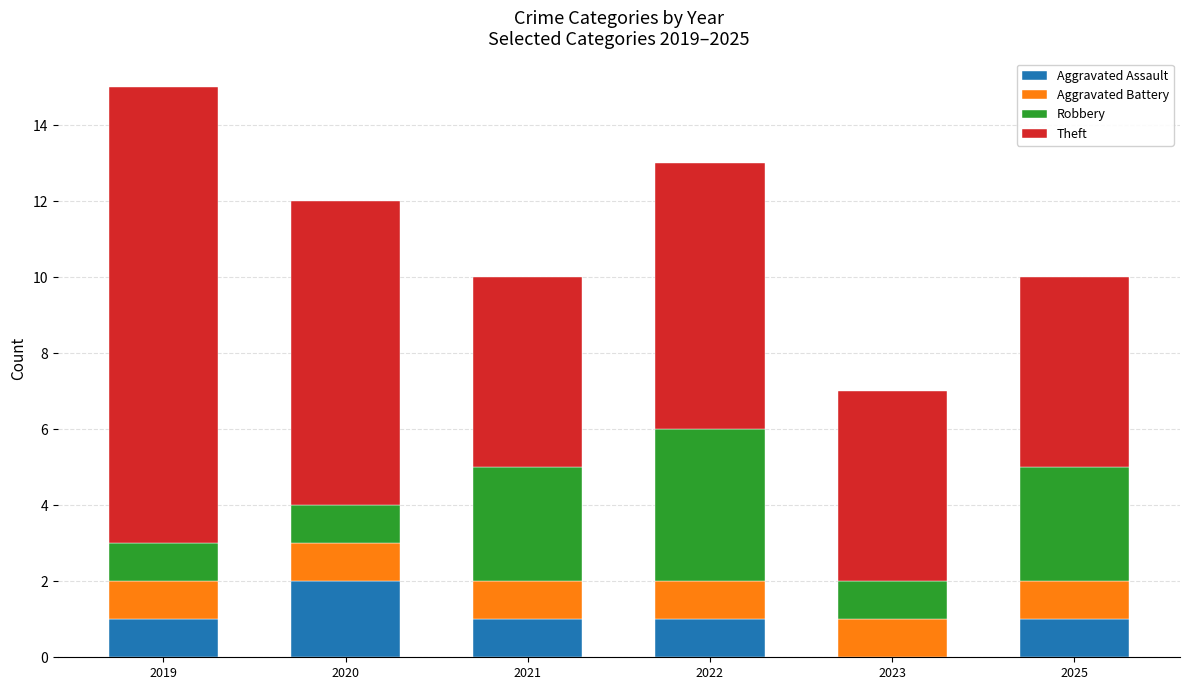

At which label does Aggravated Assault reach its peak?

2020